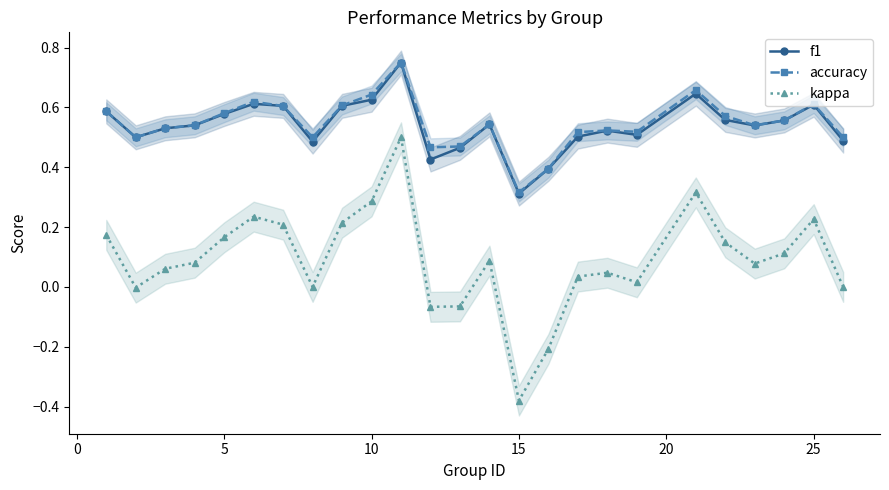

True or false: accuracy and kappa intersect in this chart.

False